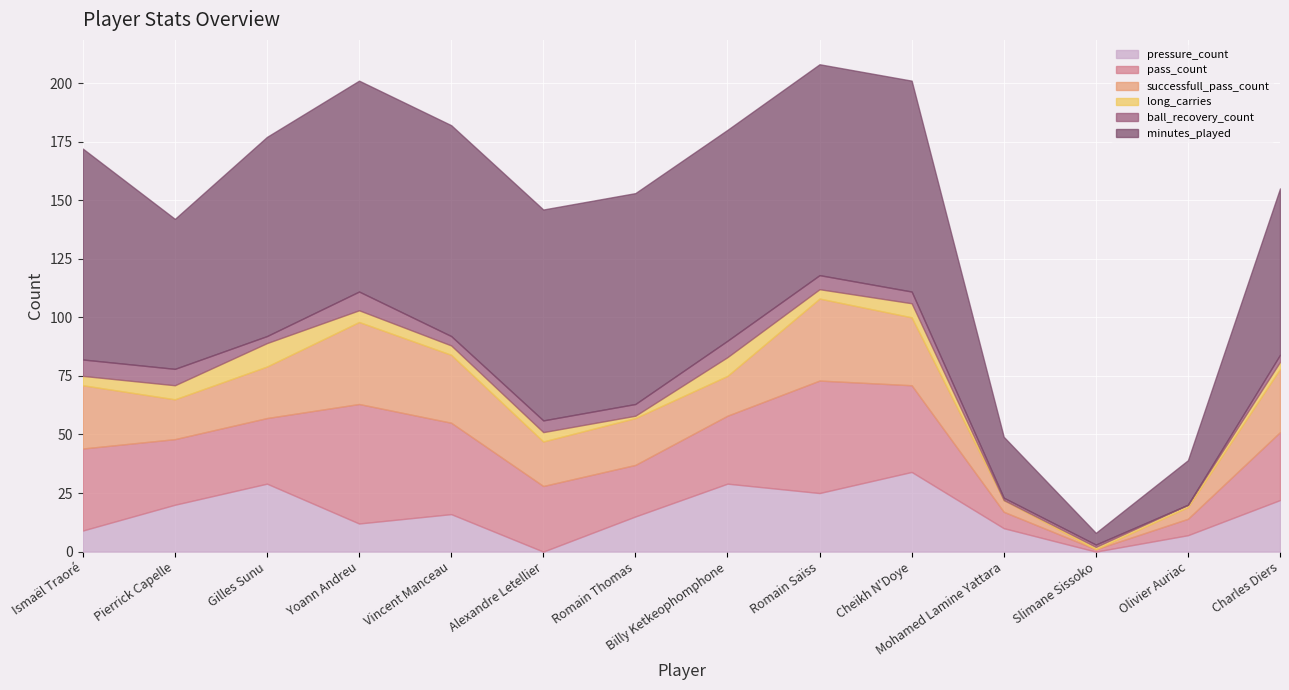

What is the value of the long_carries point at the 12th from the left?

1